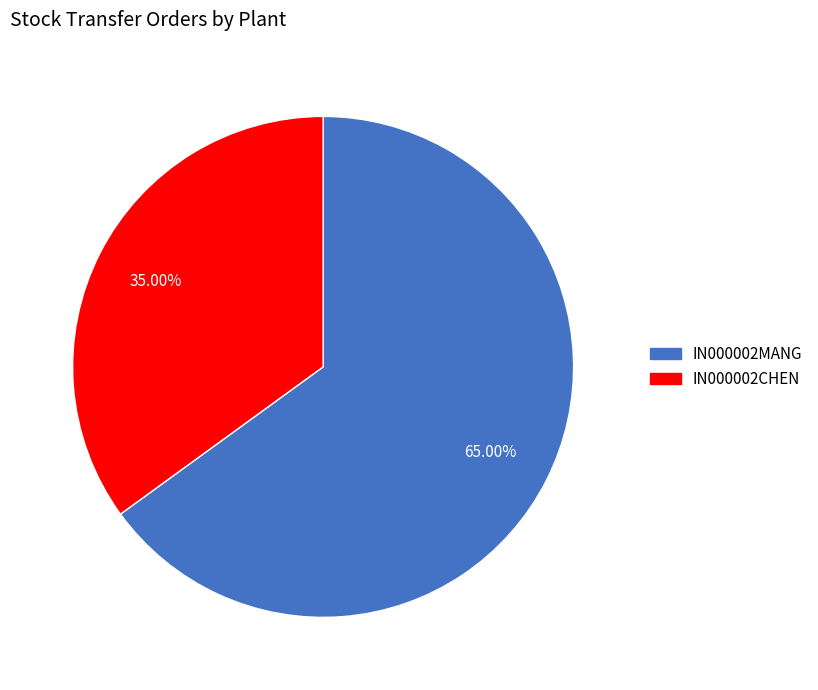

How many slices are in this pie chart?

2